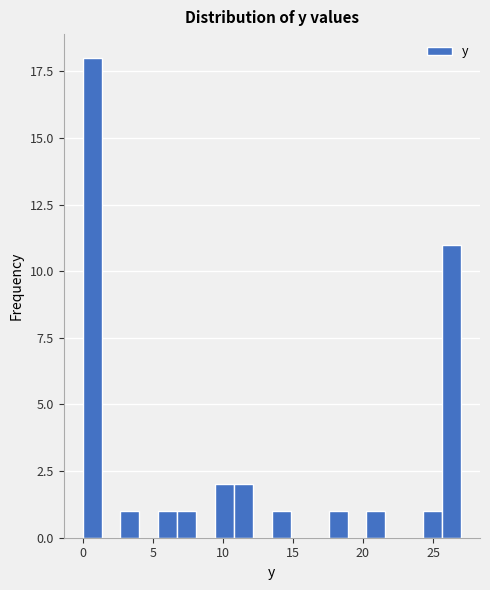

Read against the x-axis, roughly where is the centre of the tallest bar?

0.5